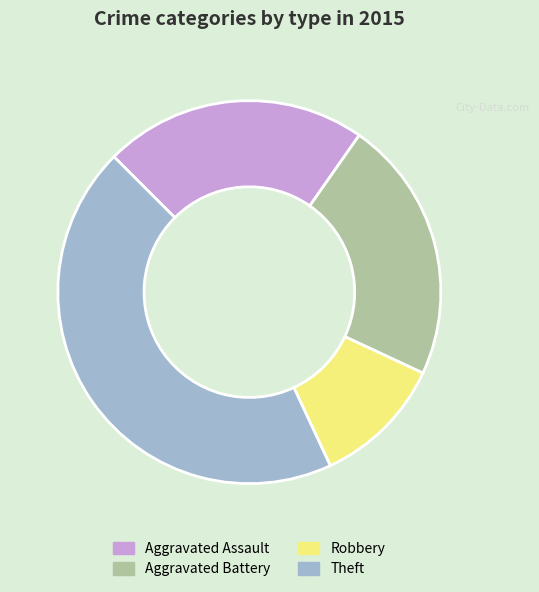

Approximately how many times larger is the value at Aggravated Assault compared to Theft?

0.5